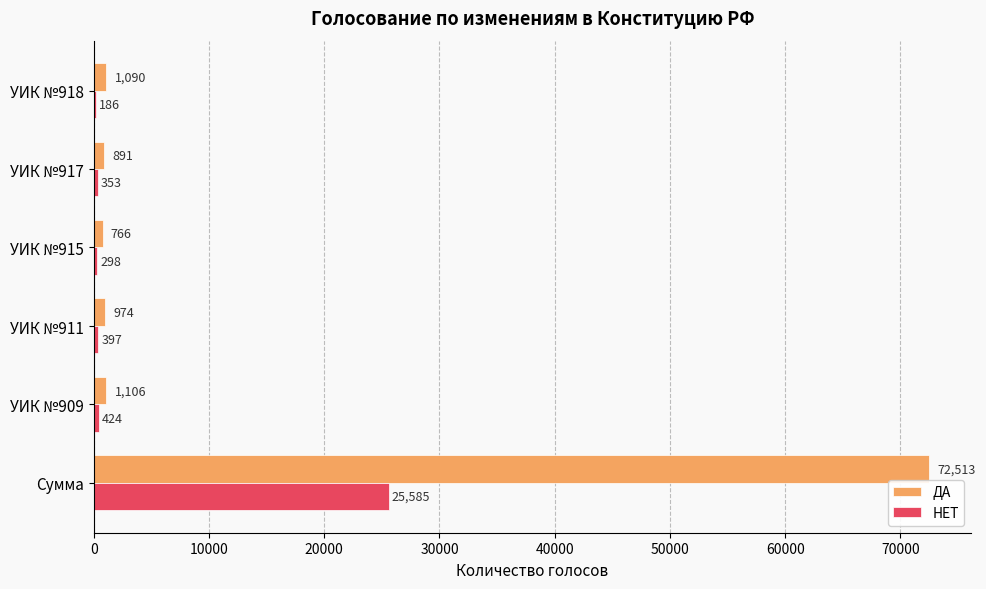

What is the total value across all series at УИК №915?

1064